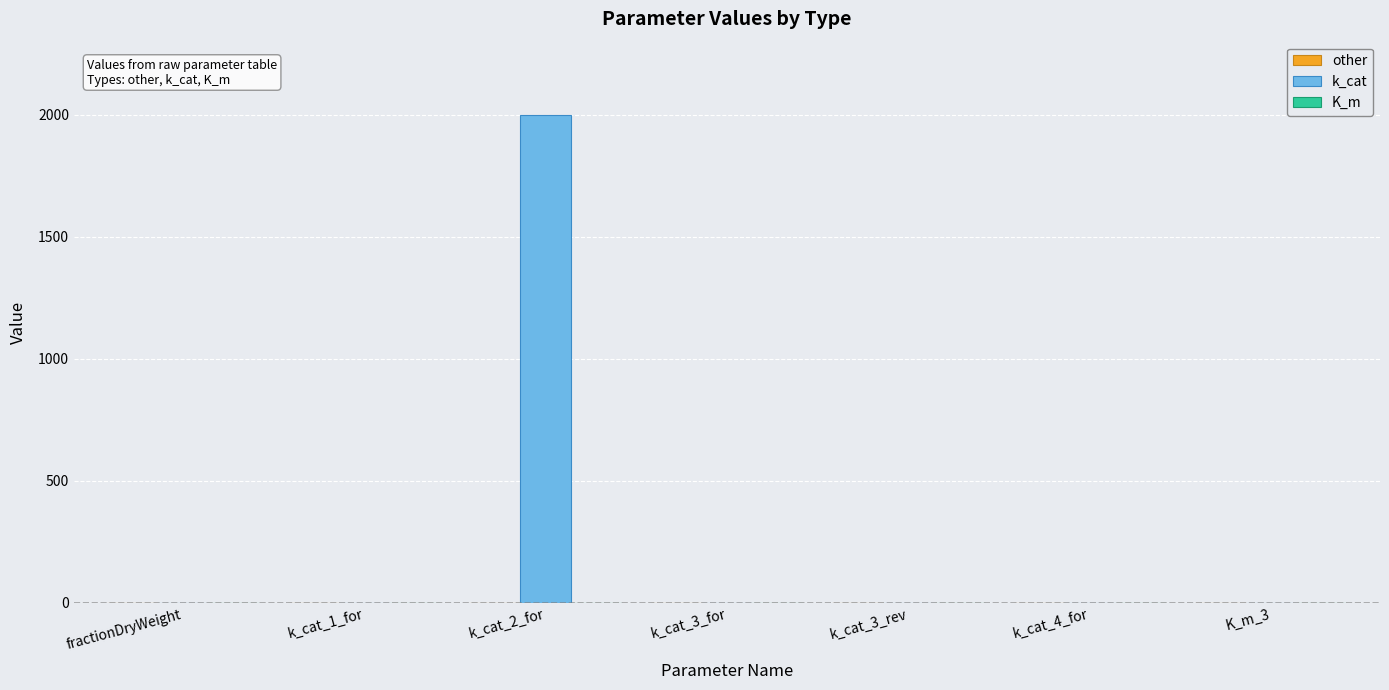

At which category is the sum across all series the highest?

k_cat_2_for